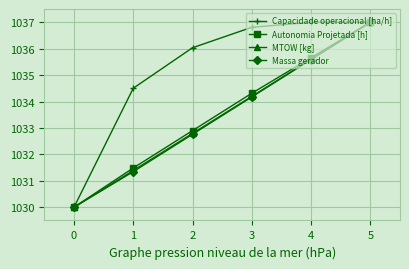

Read the Autonomia Projetada [h] value at 5.

1037.0